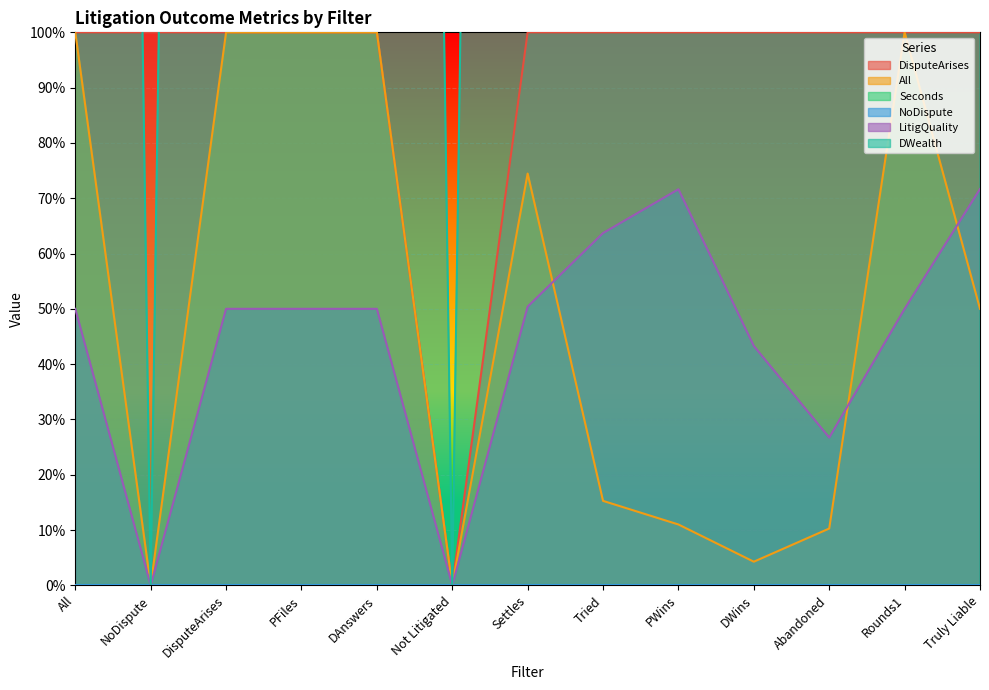

At which category is the sum across all series the highest?

All